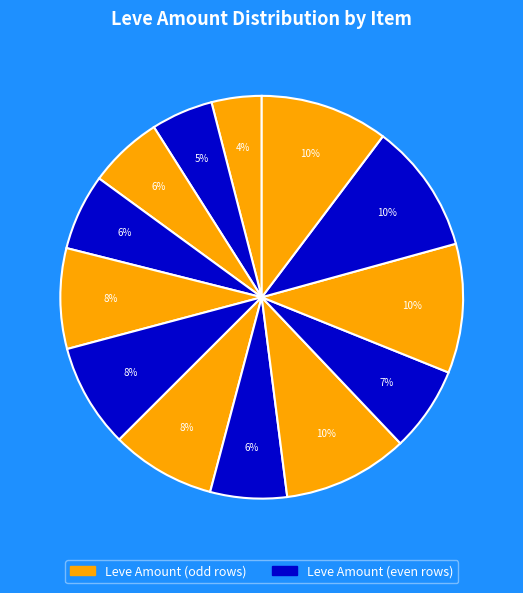

How many slices are in this pie chart?

13